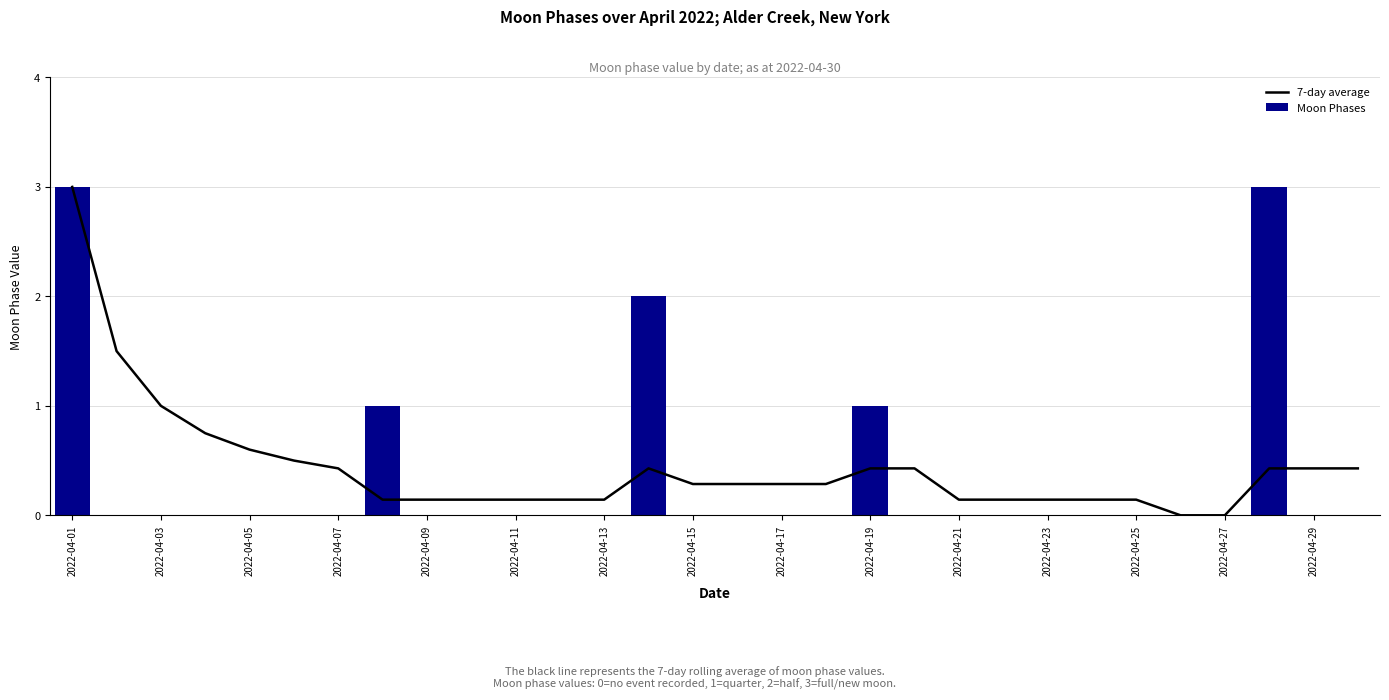

How many values in 7-day average are above zero?

28